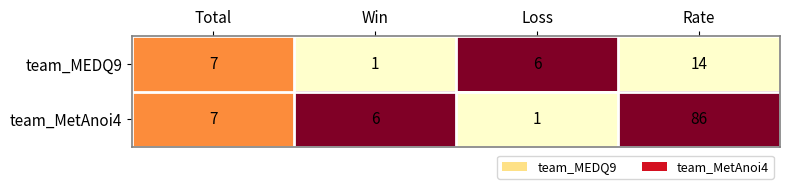

What is the total value across all series at Rate?

100